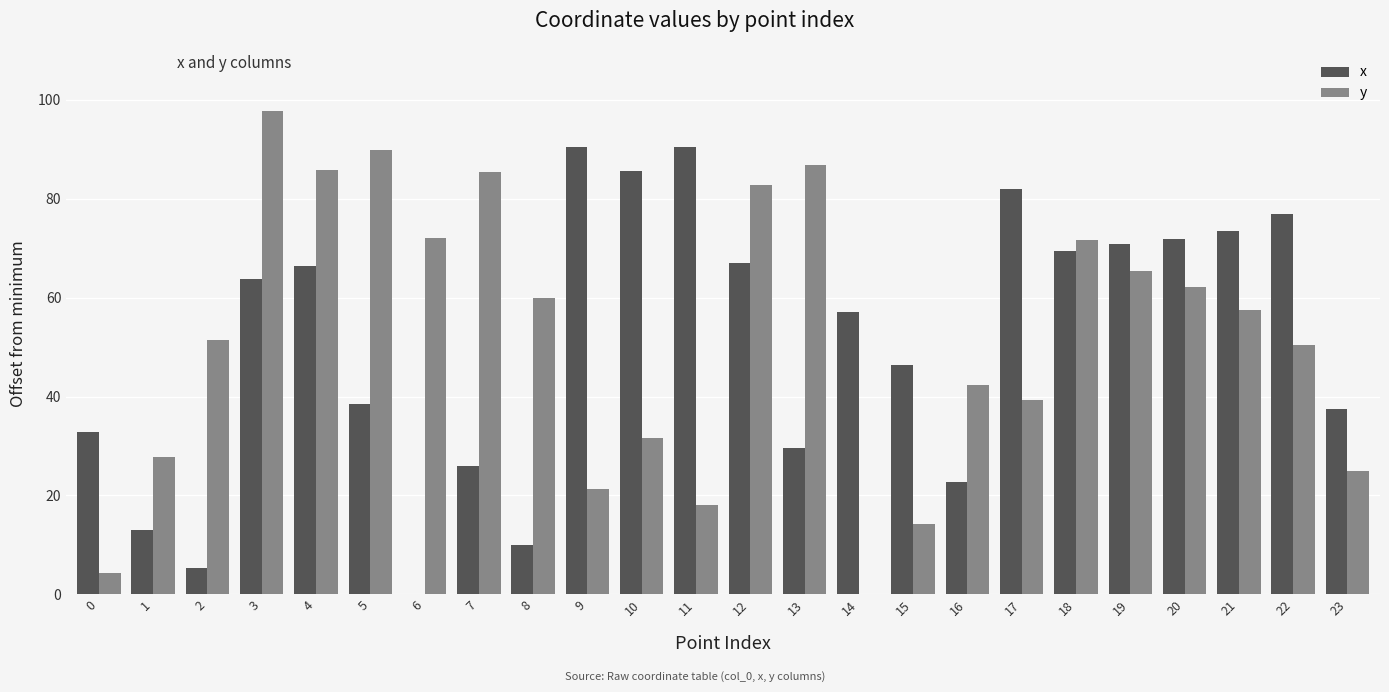

Are the bars horizontal?

No